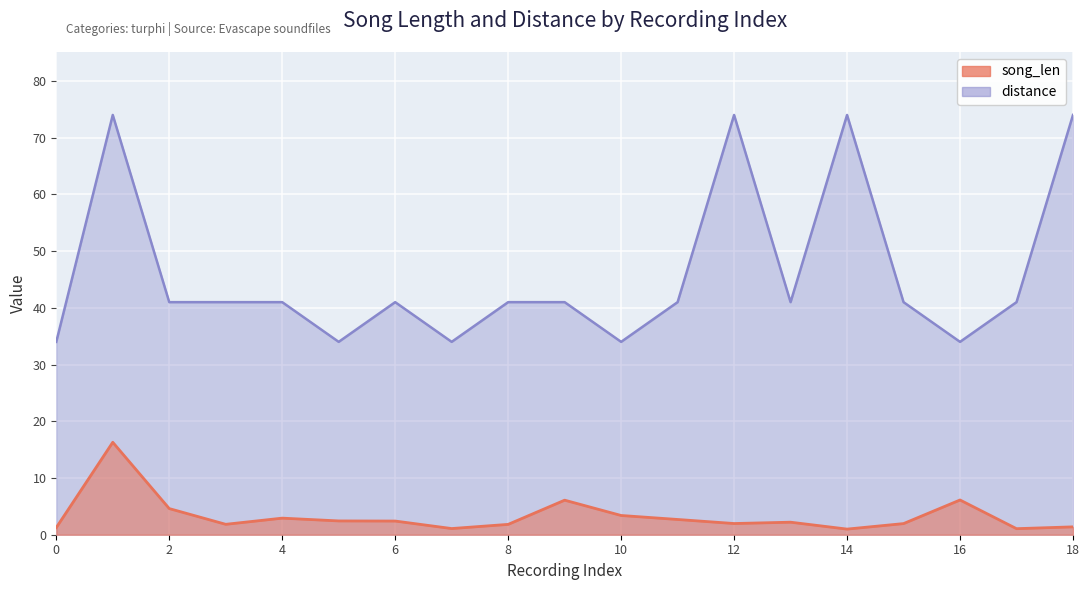

Rank the series by their maximum value, from lowest to highest.

song_len, distance